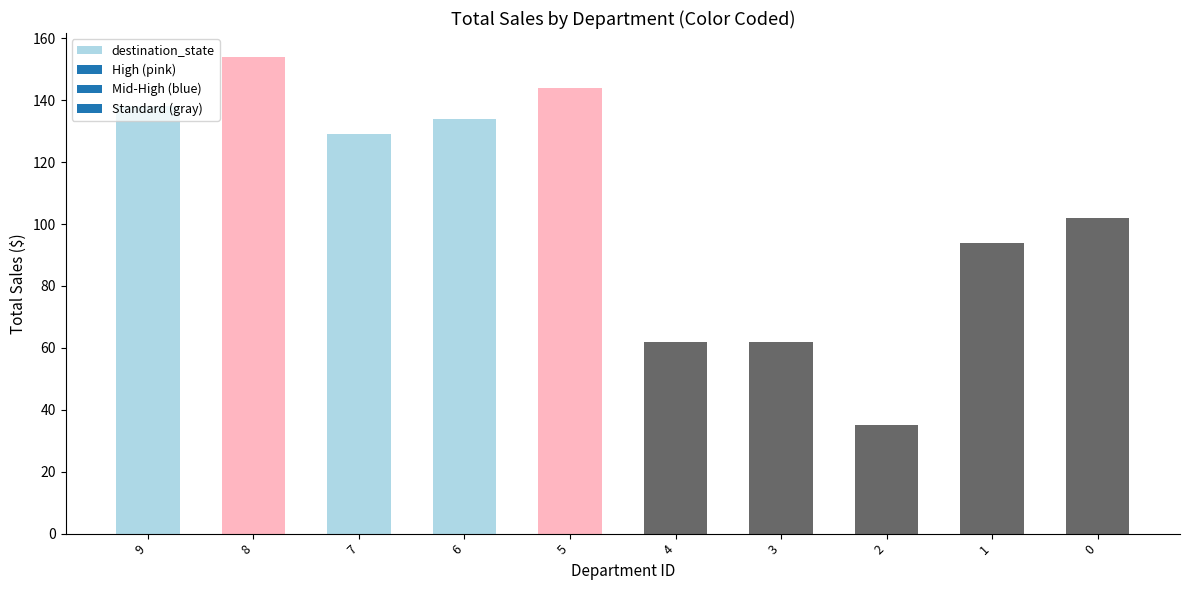

Reading left to right, transcribe all the data shown in this chart.

9=138	8=154	7=129	6=134	5=144	4=62	3=62	2=35	1=94	0=102